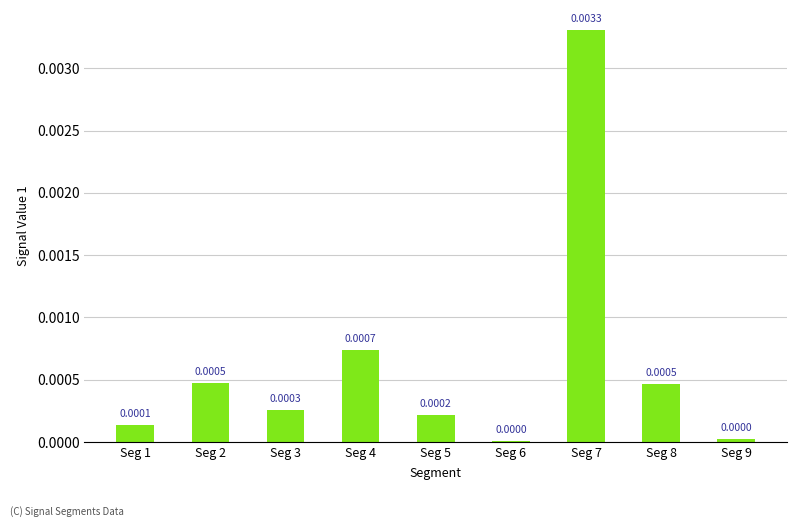

Are the bars horizontal?

No